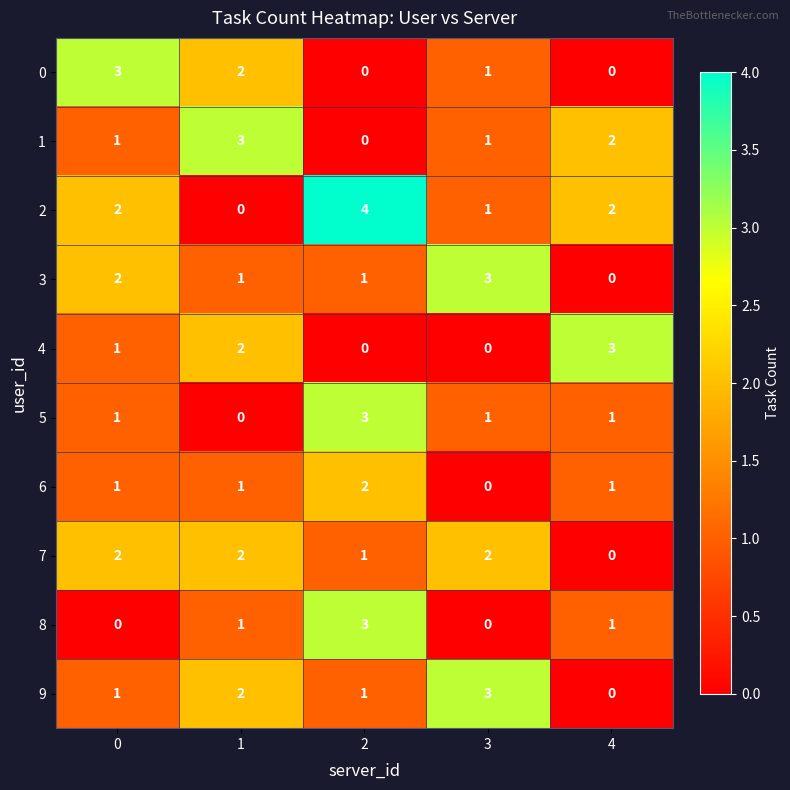

How many values in 2 are above zero?

4